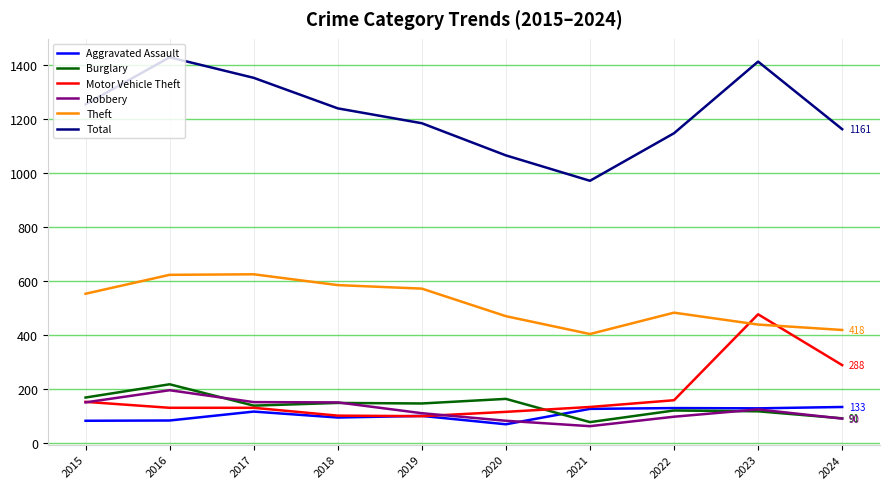

What is the difference between the Aggravated Assault values at 2022 and 2015?

47